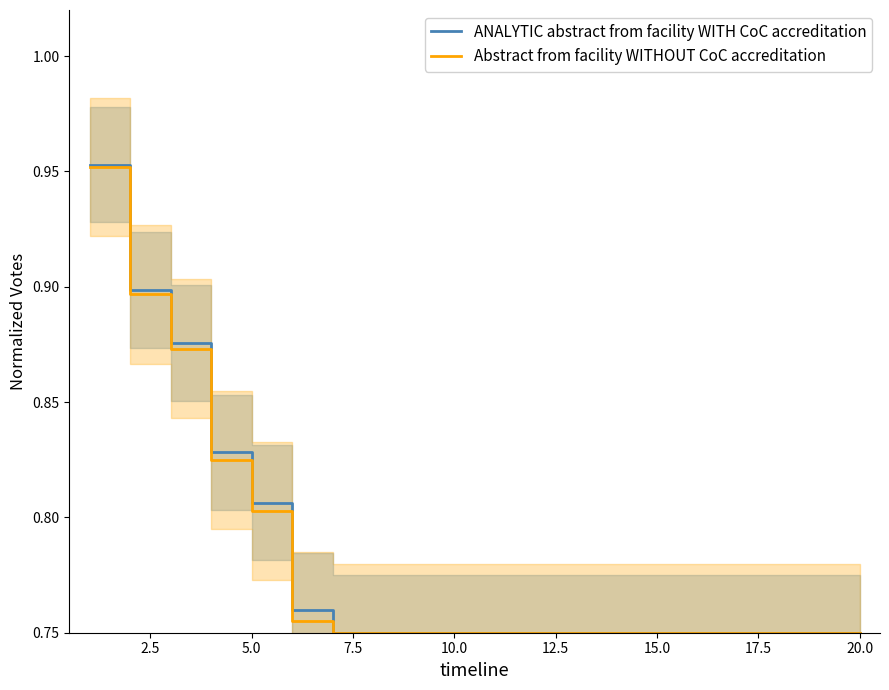

What are all the series names shown in the legend?

ANALYTIC abstract from facility WITH CoC accreditation, Abstract from facility WITHOUT CoC accreditation